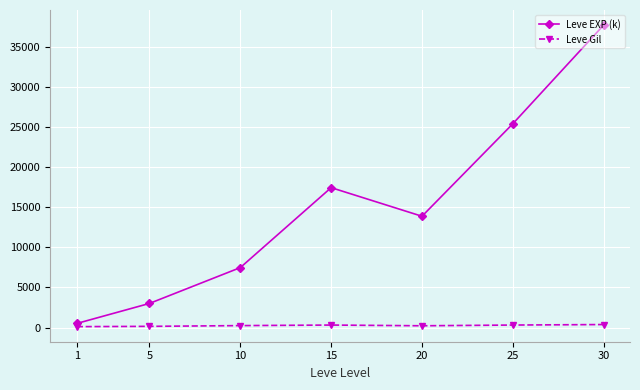

True or false: Leve EXP (k) and Leve Gil cross at least once.

False